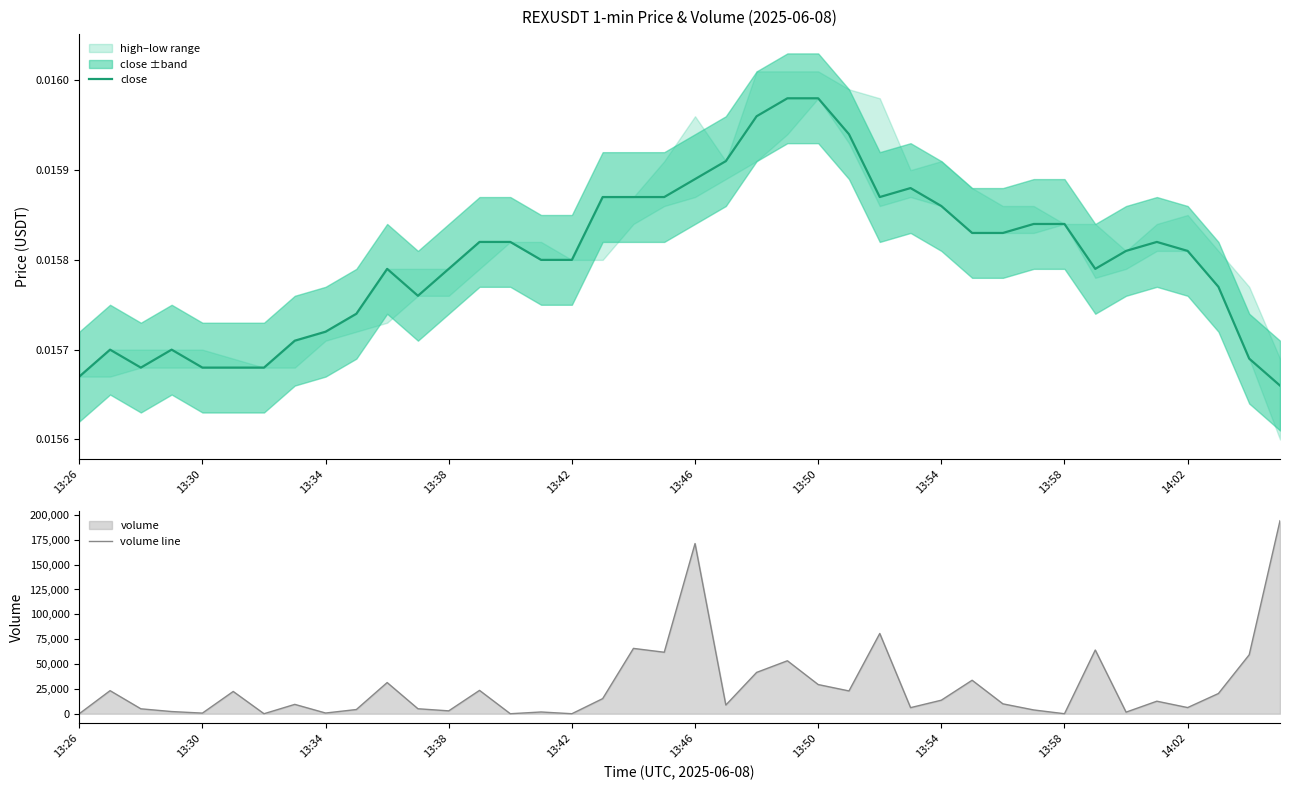

In close, how many points are lower than both neighbors (excluding endpoints)?

4